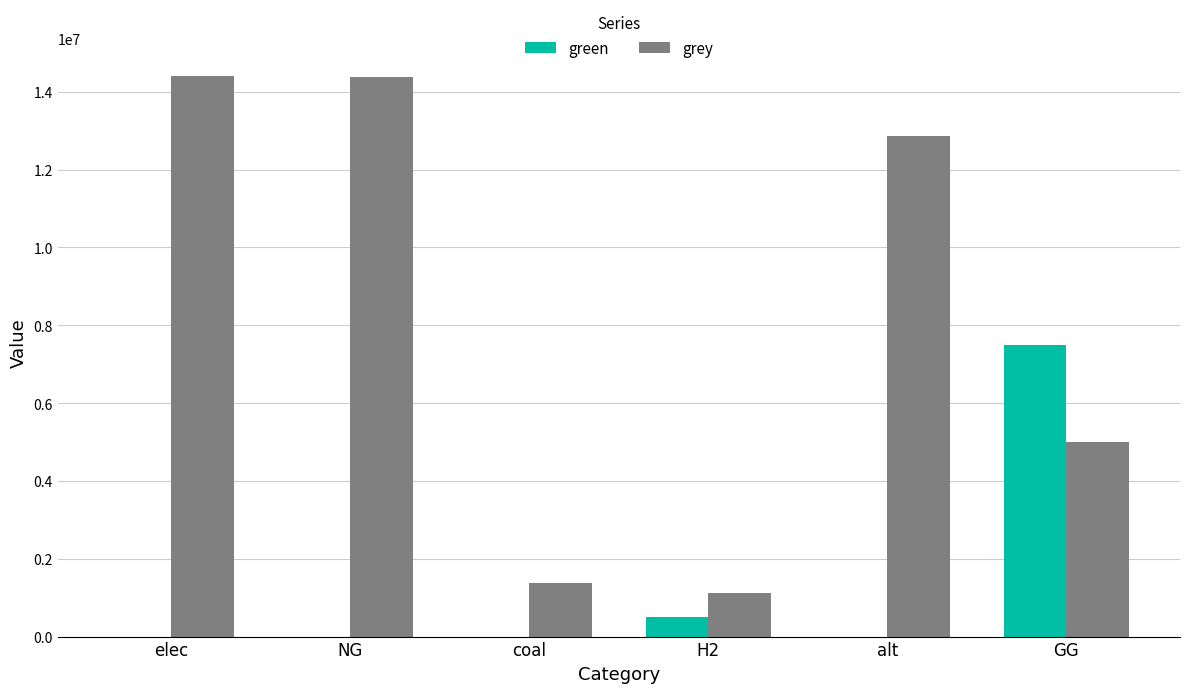

What is the highest value of the grey series?

14394808.9